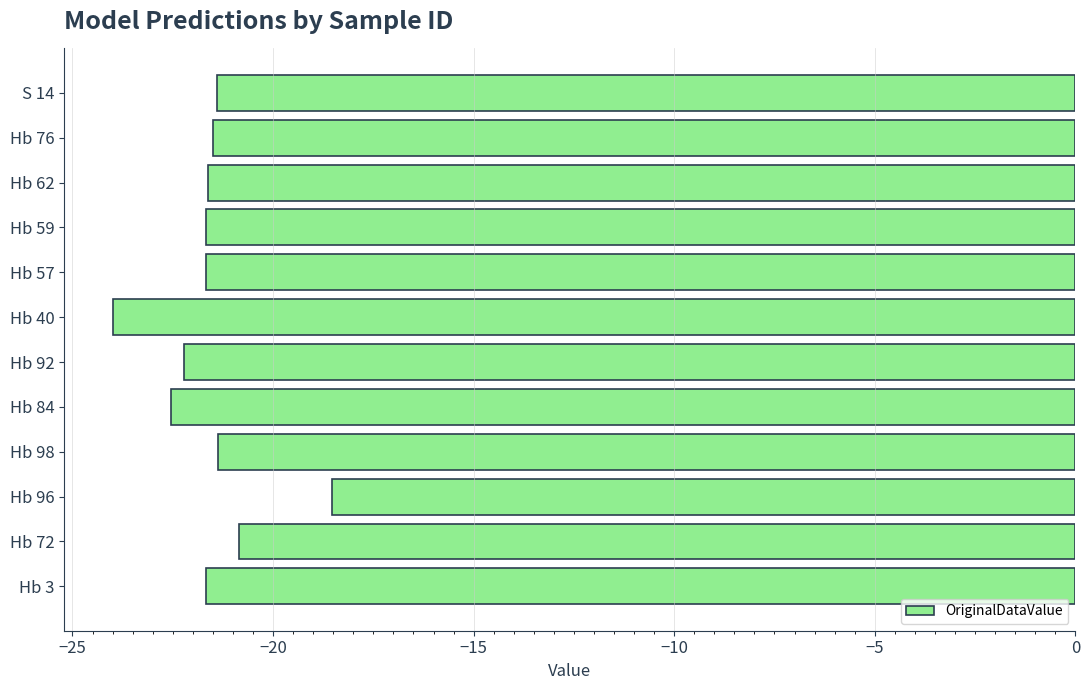

Which has a higher value, Hb 40 or Hb 3?

Hb 3